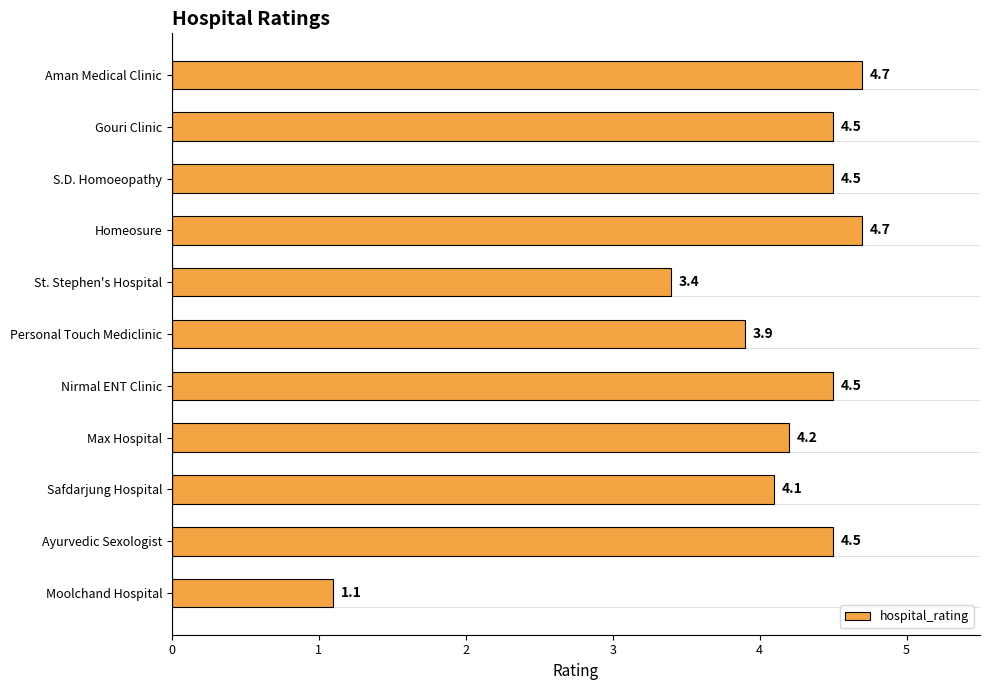

What is the minimum value shown in the chart?

1.1